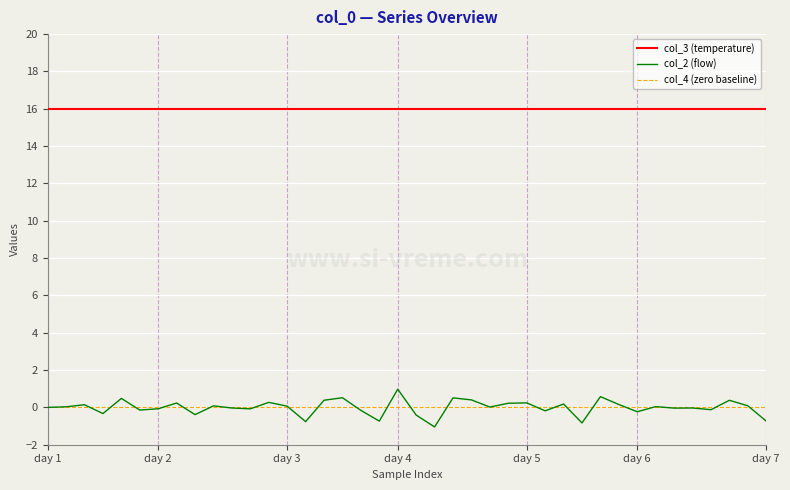

List the series in order of their peak value, highest first.

col_3 (temperature), col_2 (flow), col_4 (zero baseline)